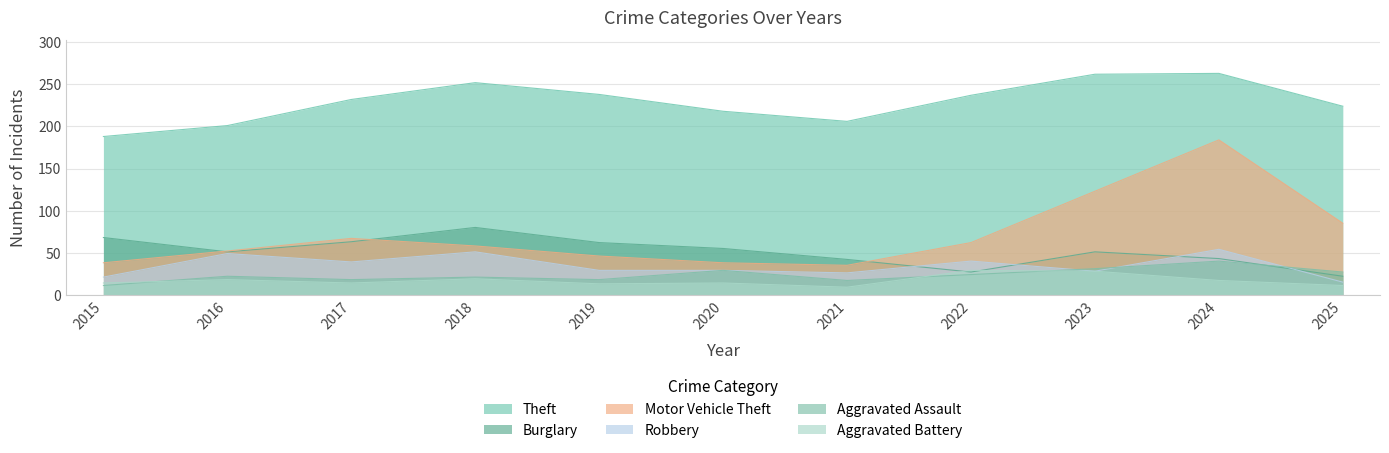

Rank the categories by Motor Vehicle Theft value from lowest to highest.

2021, 2015, 2020, 2019, 2016, 2018, 2022, 2017, 2025, 2023, 2024